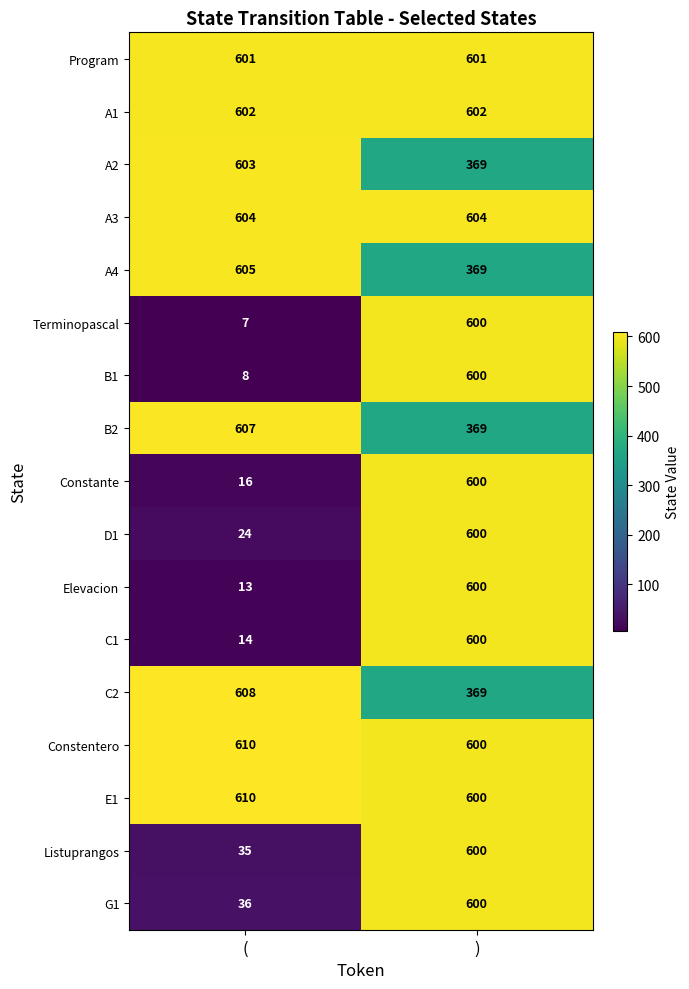

What is the total value across all series at (?

5603